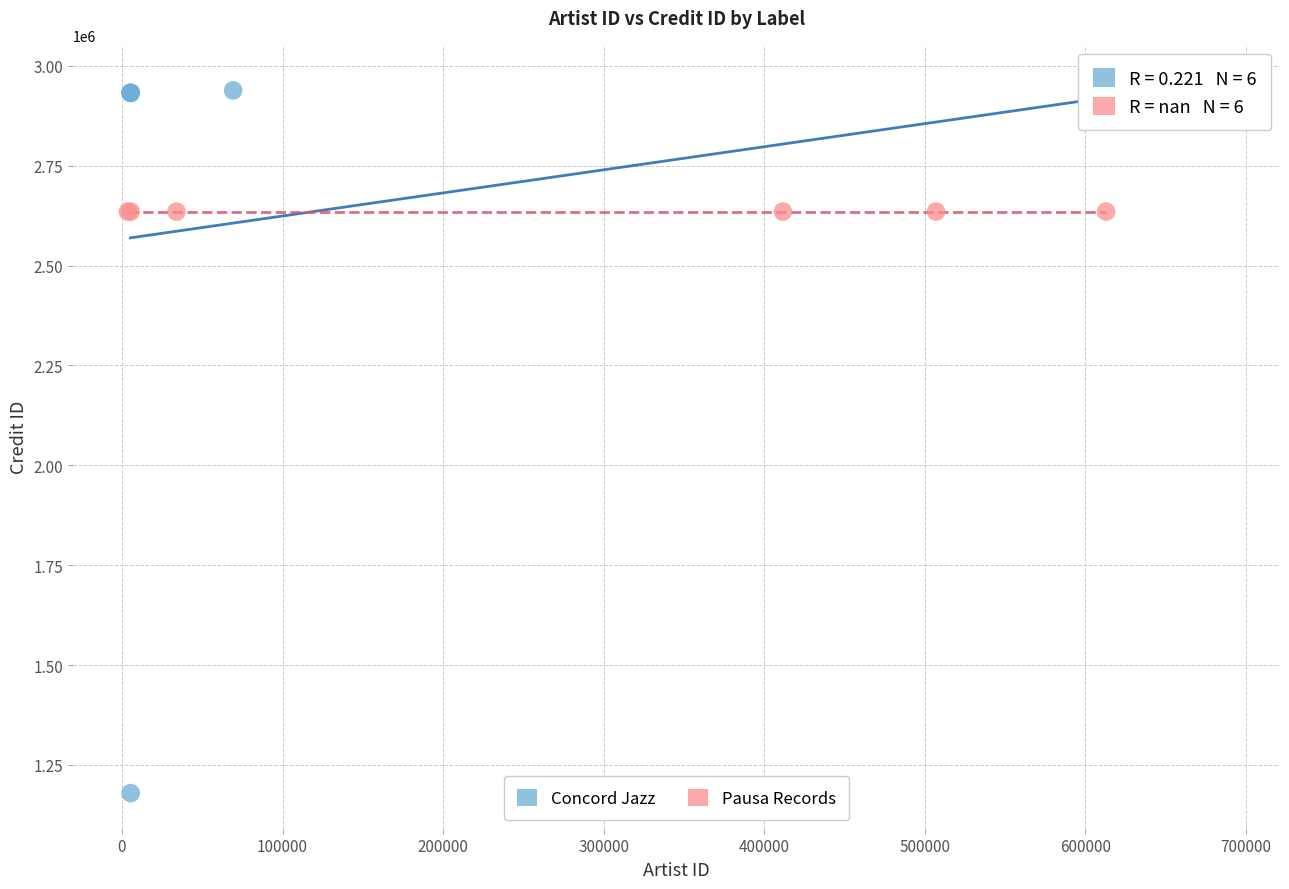

What are all the series names shown in the legend?

Concord Jazz, Pausa Records